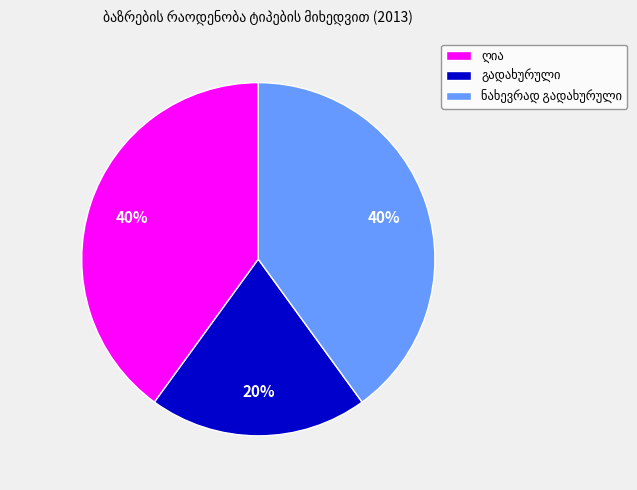

Is there any slice that represents more than half of the pie?

No